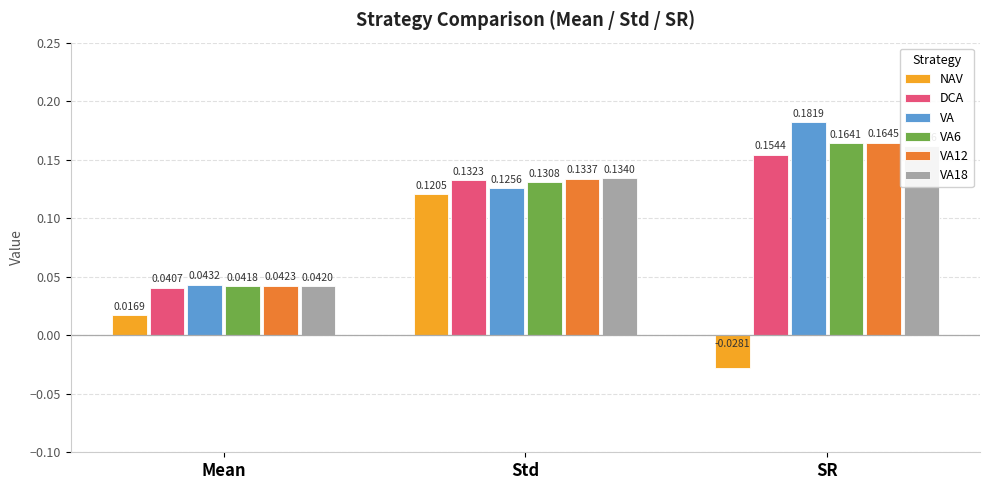

At how many categories does at least one series exceed 0?

3